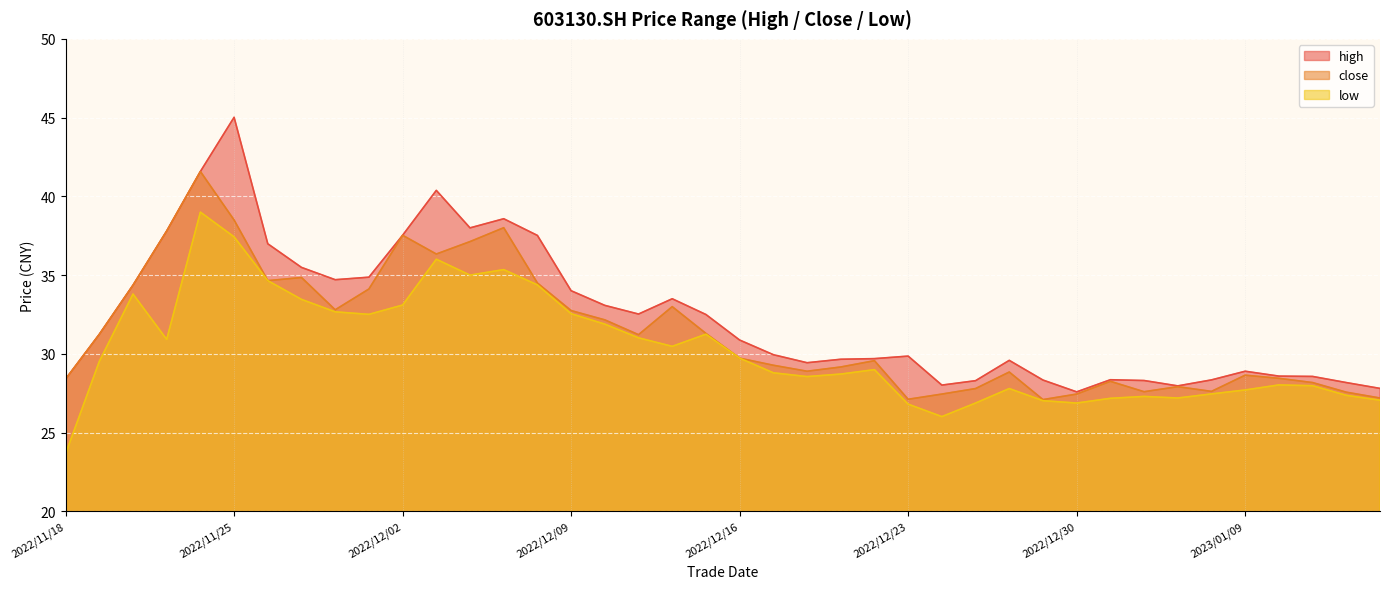

List the series in order of their overall mean, highest first.

high, close, low